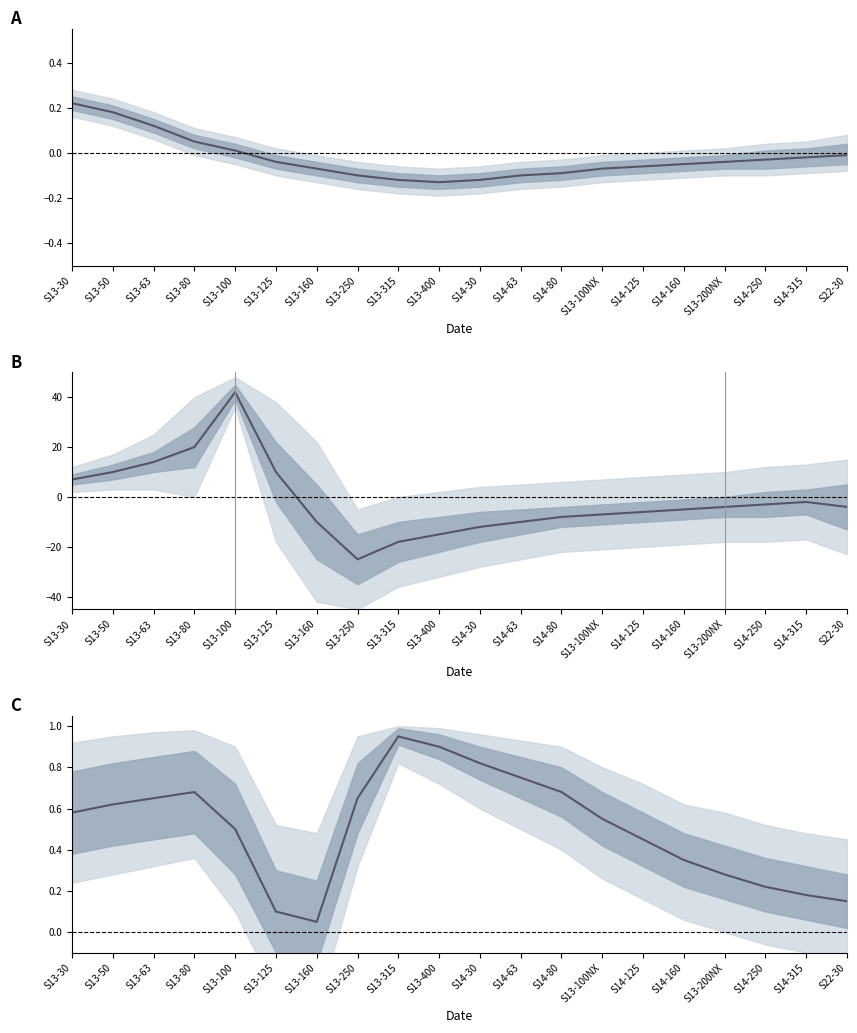

How many interior local peaks (higher than both neighbors) does the data have?

2